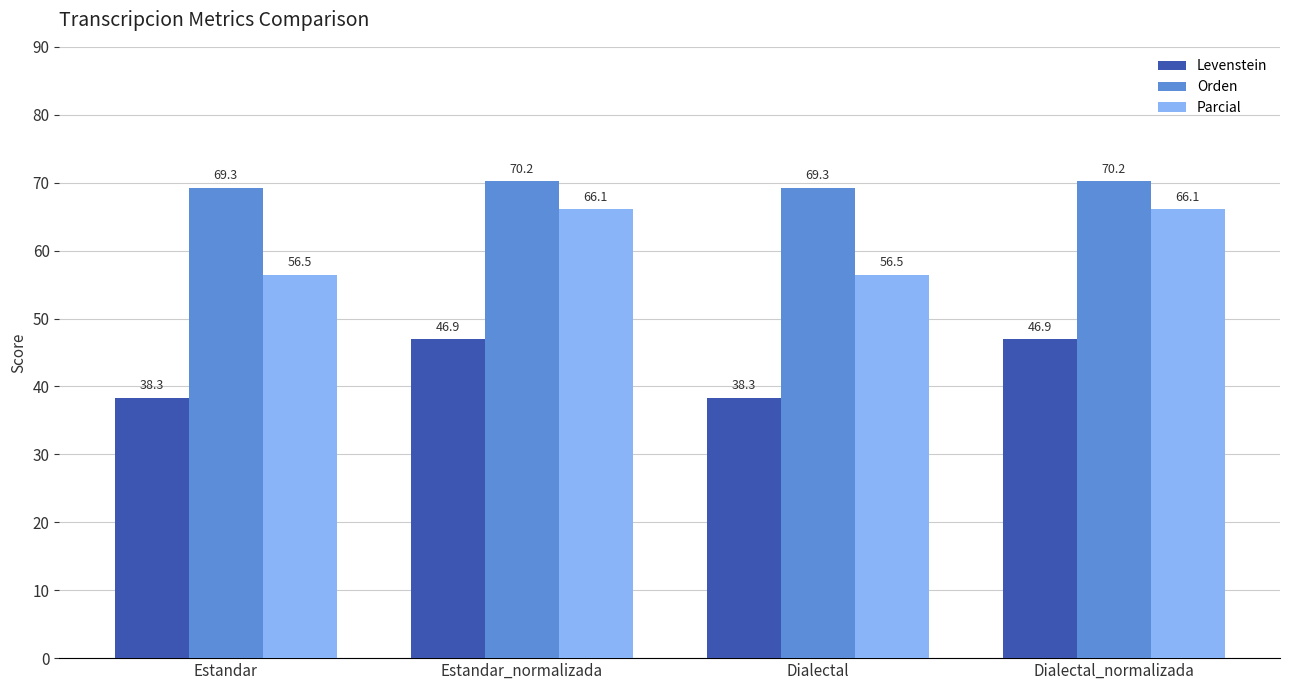

What is the difference between the maximum and minimum values in the Parcial series?

9.7